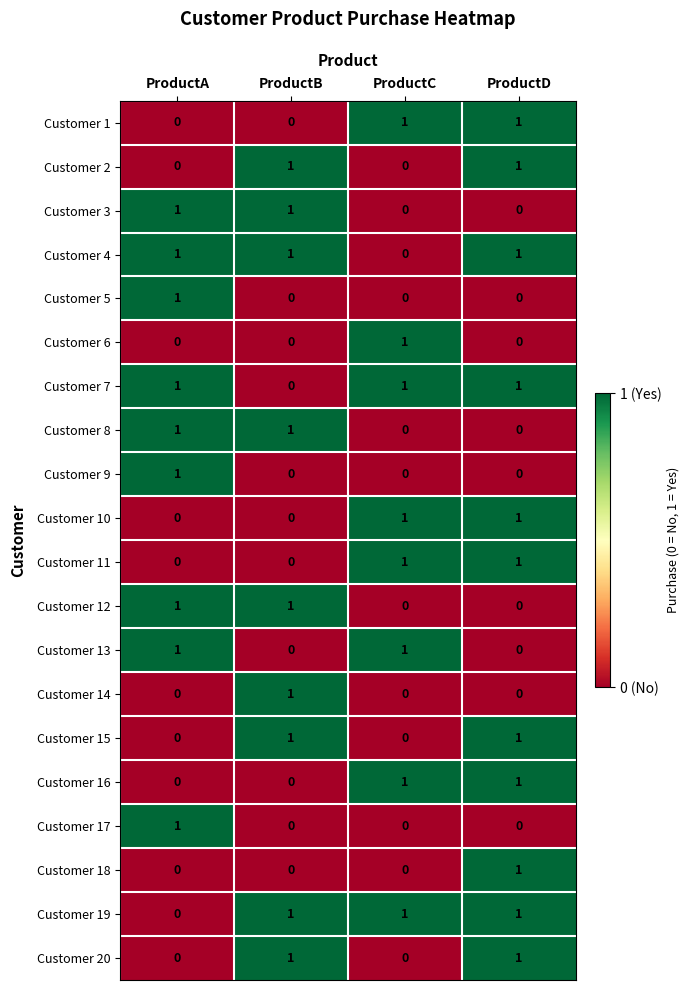

Count the Customer 13 values in the range 0 to 1.

4